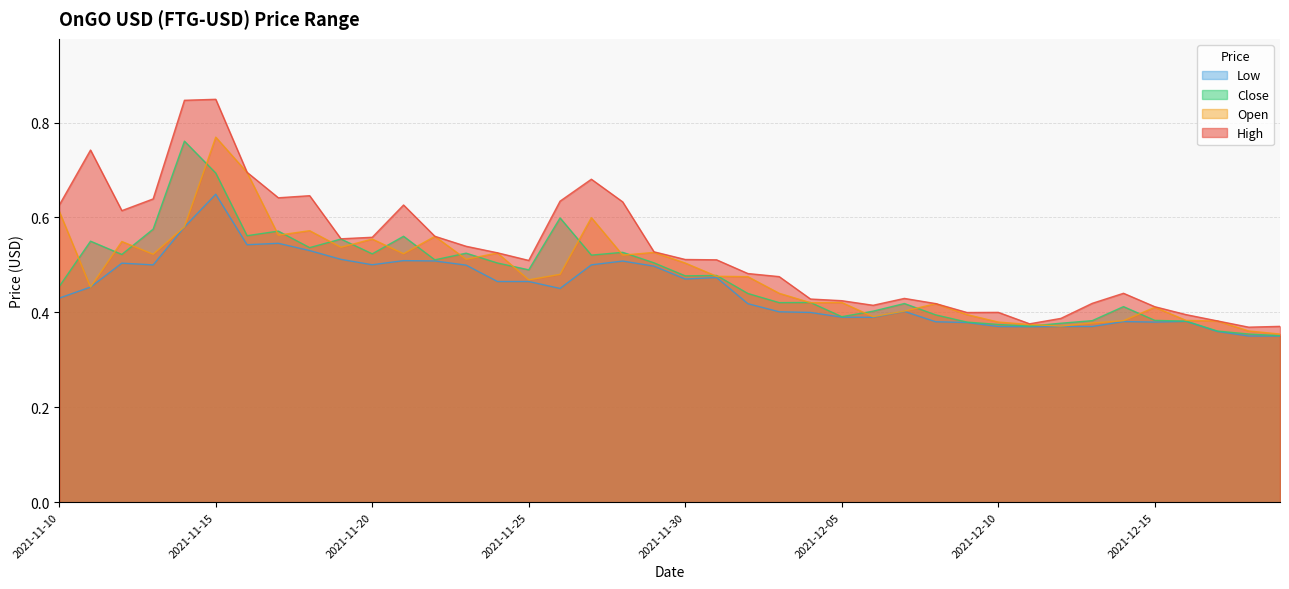

Reading left to right, list all the values displayed in this chart.

High: 2021-11-10=0.6	2021-11-11=0.7	2021-11-12=0.6	2021-11-13=0.6	2021-11-14=0.8	2021-11-15=0.8	2021-11-16=0.7	2021-11-17=0.6	2021-11-18=0.6	2021-11-19=0.6	2021-11-20=0.6	2021-11-21=0.6	2021-11-22=0.6	2021-11-23=0.5	2021-11-24=0.5	2021-11-25=0.5	2021-11-26=0.6	2021-11-27=0.7	2021-11-28=0.6	2021-11-29=0.5	2021-11-30=0.5	2021-12-01=0.5	2021-12-02=0.5	2021-12-03=0.5	2021-12-04=0.4	2021-12-05=0.4	2021-12-06=0.4	2021-12-07=0.4	2021-12-08=0.4	2021-12-09=0.4	2021-12-10=0.4	2021-12-11=0.4	2021-12-12=0.4	2021-12-13=0.4	2021-12-14=0.4	2021-12-15=0.4	2021-12-16=0.4	2021-12-17=0.4	2021-12-18=0.4	2021-12-19=0.4
Open: 2021-11-10=0.6	2021-11-11=0.5	2021-11-12=0.5	2021-11-13=0.5	2021-11-14=0.6	2021-11-15=0.8	2021-11-16=0.7	2021-11-17=0.6	2021-11-18=0.6	2021-11-19=0.5	2021-11-20=0.6	2021-11-21=0.5	2021-11-22=0.6	2021-11-23=0.5	2021-11-24=0.5	2021-11-25=0.5	2021-11-26=0.5	2021-11-27=0.6	2021-11-28=0.5	2021-11-29=0.5	2021-11-30=0.5	2021-12-01=0.5	2021-12-02=0.5	2021-12-03=0.4	2021-12-04=0.4	2021-12-05=0.4	2021-12-06=0.4	2021-12-07=0.4	2021-12-08=0.4	2021-12-09=0.4	2021-12-10=0.4	2021-12-11=0.4	2021-12-12=0.4	2021-12-13=0.4	2021-12-14=0.4	2021-12-15=0.4	2021-12-16=0.4	2021-12-17=0.4	2021-12-18=0.4	2021-12-19=0.4
Close: 2021-11-10=0.5	2021-11-11=0.6	2021-11-12=0.5	2021-11-13=0.6	2021-11-14=0.8	2021-11-15=0.7	2021-11-16=0.6	2021-11-17=0.6	2021-11-18=0.5	2021-11-19=0.6	2021-11-20=0.5	2021-11-21=0.6	2021-11-22=0.5	2021-11-23=0.5	2021-11-24=0.5	2021-11-25=0.5	2021-11-26=0.6	2021-11-27=0.5	2021-11-28=0.5	2021-11-29=0.5	2021-11-30=0.5	2021-12-01=0.5	2021-12-02=0.4	2021-12-03=0.4	2021-12-04=0.4	2021-12-05=0.4	2021-12-06=0.4	2021-12-07=0.4	2021-12-08=0.4	2021-12-09=0.4	2021-12-10=0.4	2021-12-11=0.4	2021-12-12=0.4	2021-12-13=0.4	2021-12-14=0.4	2021-12-15=0.4	2021-12-16=0.4	2021-12-17=0.4	2021-12-18=0.4	2021-12-19=0.4
Low: 2021-11-10=0.4	2021-11-11=0.5	2021-11-12=0.5	2021-11-13=0.5	2021-11-14=0.6	2021-11-15=0.6	2021-11-16=0.5	2021-11-17=0.5	2021-11-18=0.5	2021-11-19=0.5	2021-11-20=0.5	2021-11-21=0.5	2021-11-22=0.5	2021-11-23=0.5	2021-11-24=0.5	2021-11-25=0.5	2021-11-26=0.5	2021-11-27=0.5	2021-11-28=0.5	2021-11-29=0.5	2021-11-30=0.5	2021-12-01=0.5	2021-12-02=0.4	2021-12-03=0.4	2021-12-04=0.4	2021-12-05=0.4	2021-12-06=0.4	2021-12-07=0.4	2021-12-08=0.4	2021-12-09=0.4	2021-12-10=0.4	2021-12-11=0.4	2021-12-12=0.4	2021-12-13=0.4	2021-12-14=0.4	2021-12-15=0.4	2021-12-16=0.4	2021-12-17=0.4	2021-12-18=0.4	2021-12-19=0.4